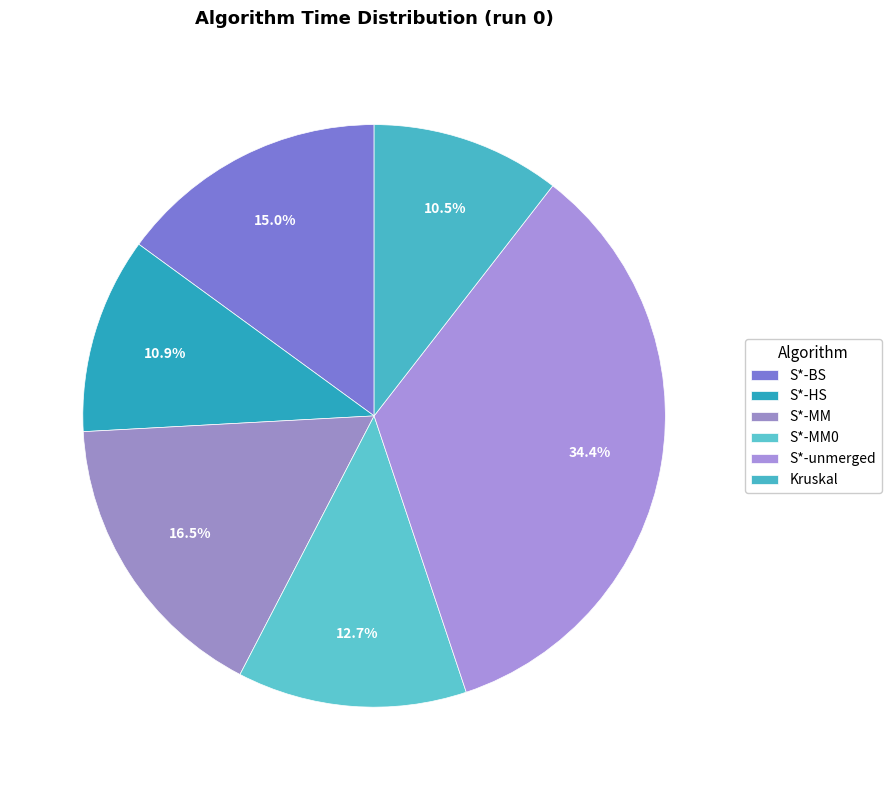

To the nearest percent, what is the difference between the largest and smallest slice percentages?

24%